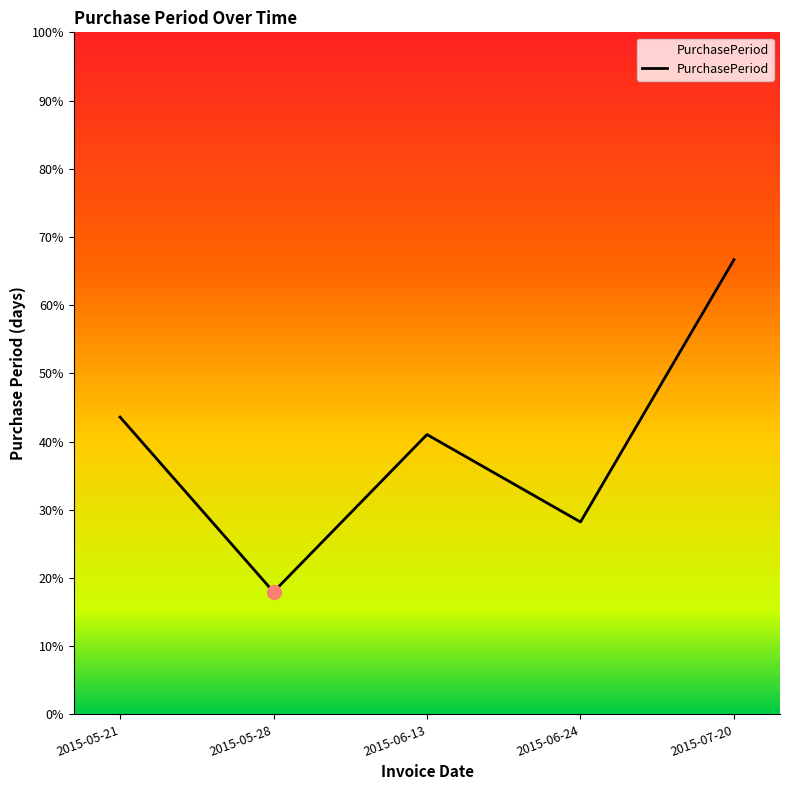

Is this an area chart (filled region under the line)?

Yes